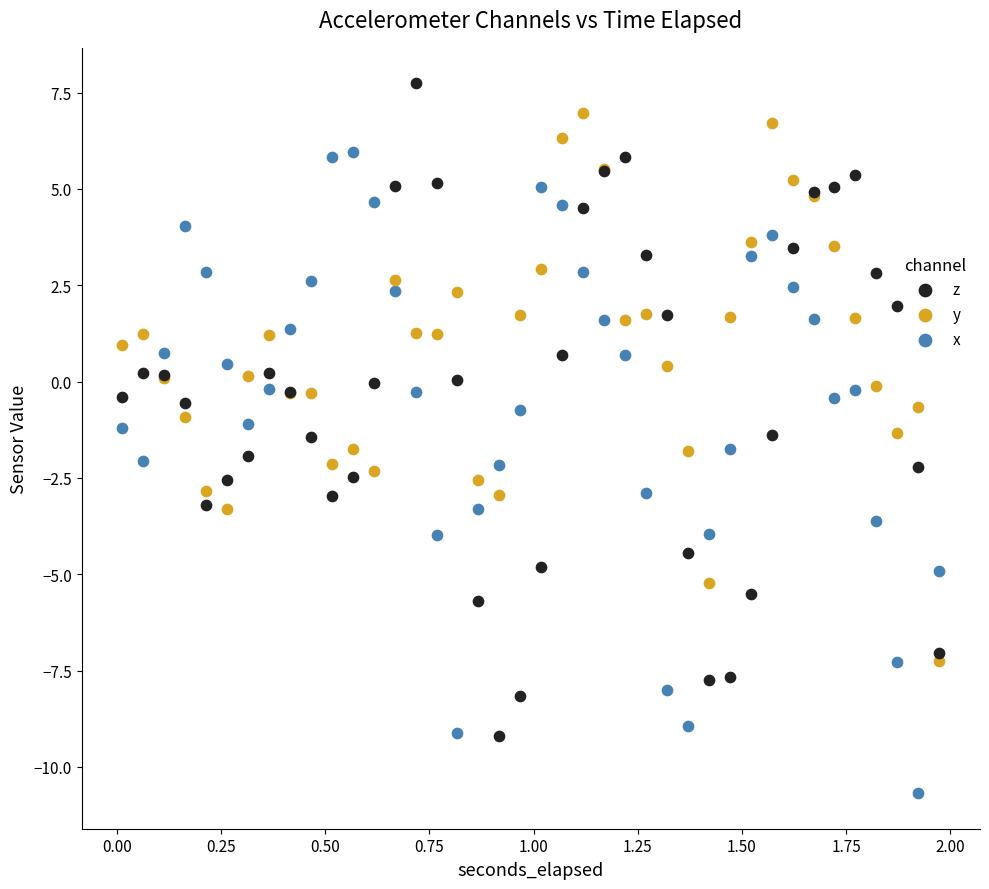

What are all the series names shown in the legend?

z, y, x